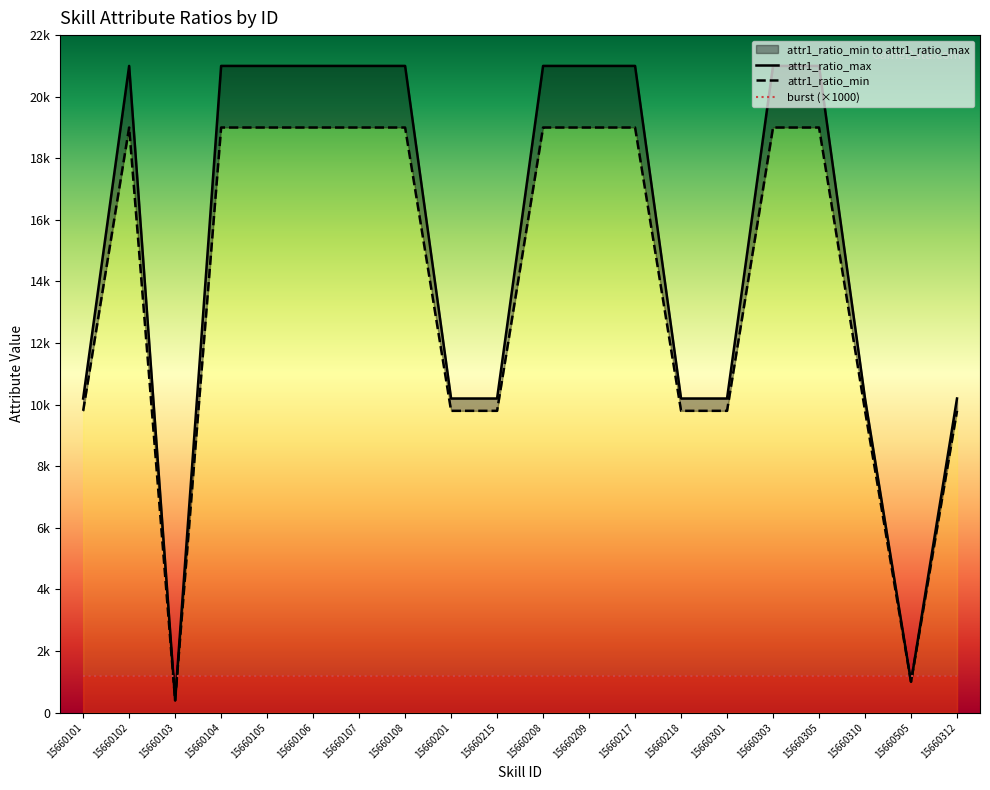

At how many categories does at least one series exceed 6075?

18